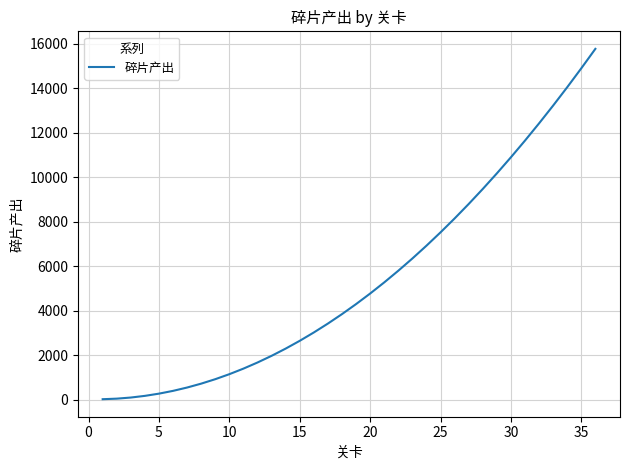

What is the maximum value shown in the chart?

15780